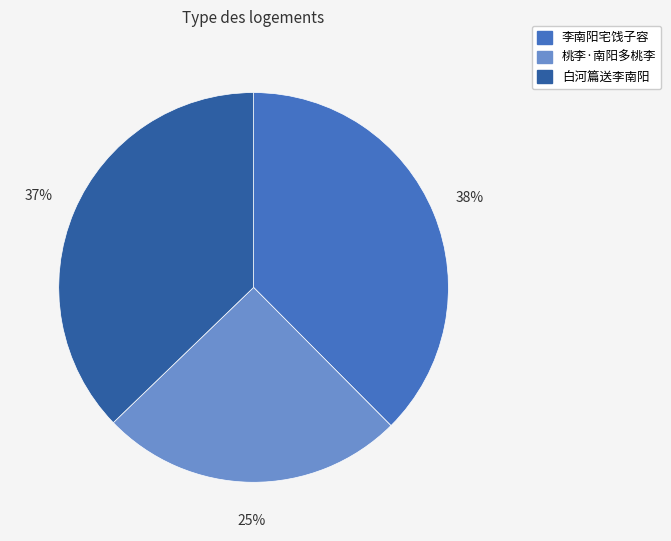

Is there a majority slice in this chart?

No